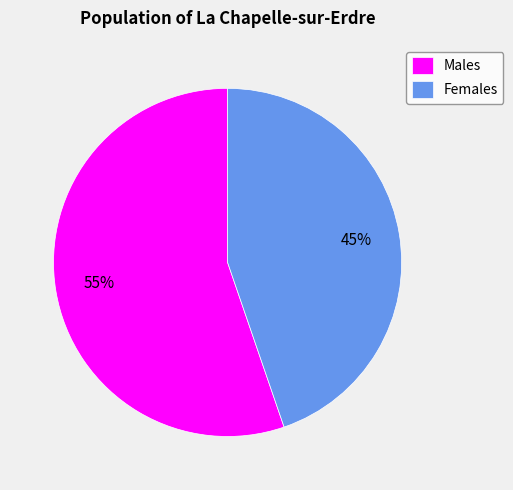

Which category has the biggest portion of the pie?

Males